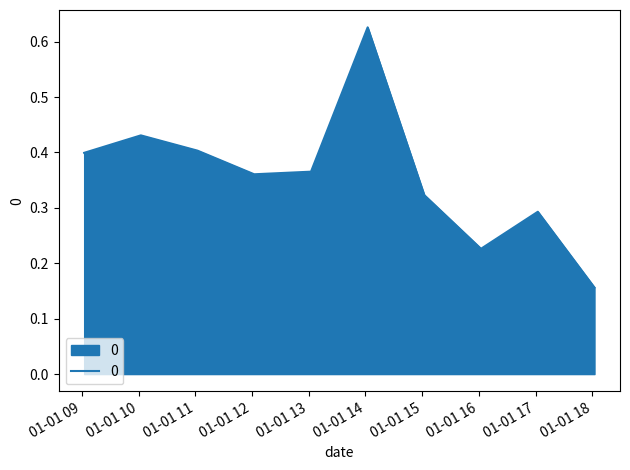

What is the difference between the maximum and minimum values?

0.5